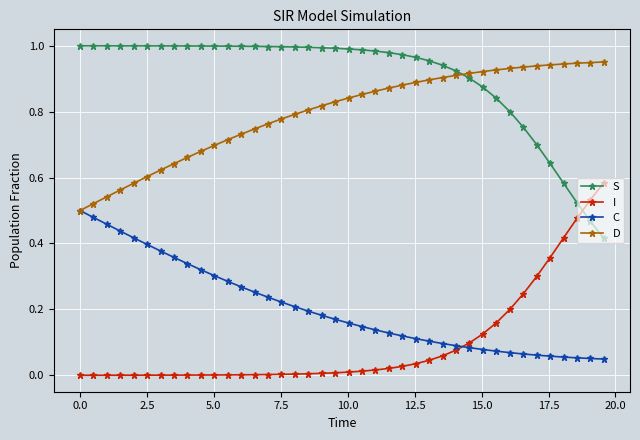

Rank the series by their maximum value, from lowest to highest.

C, I, D, S